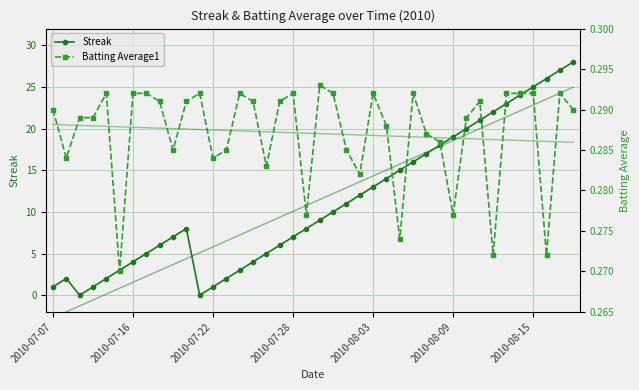

What is the lowest value of the BA Trend series?

0.3